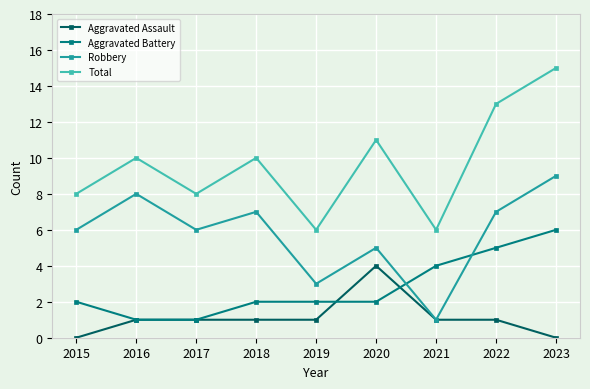

What value does the Aggravated Assault series have at 2017?

1